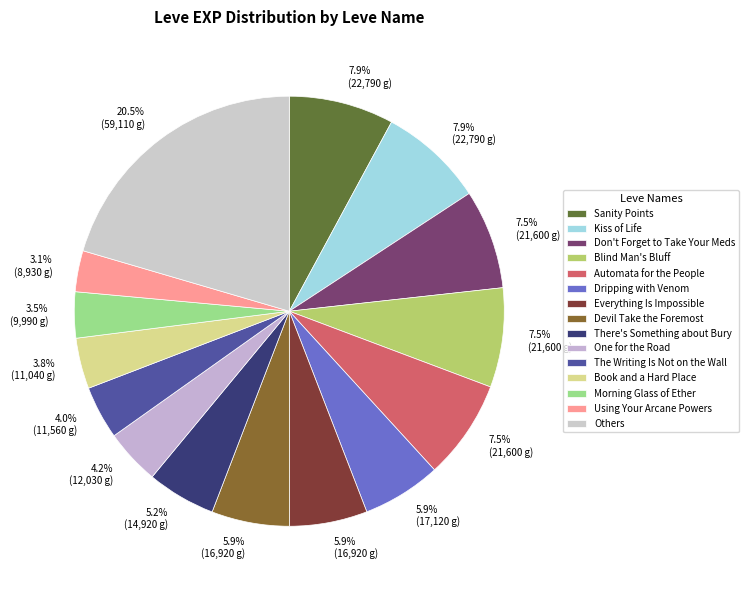

Count the number of slices in the pie.

15